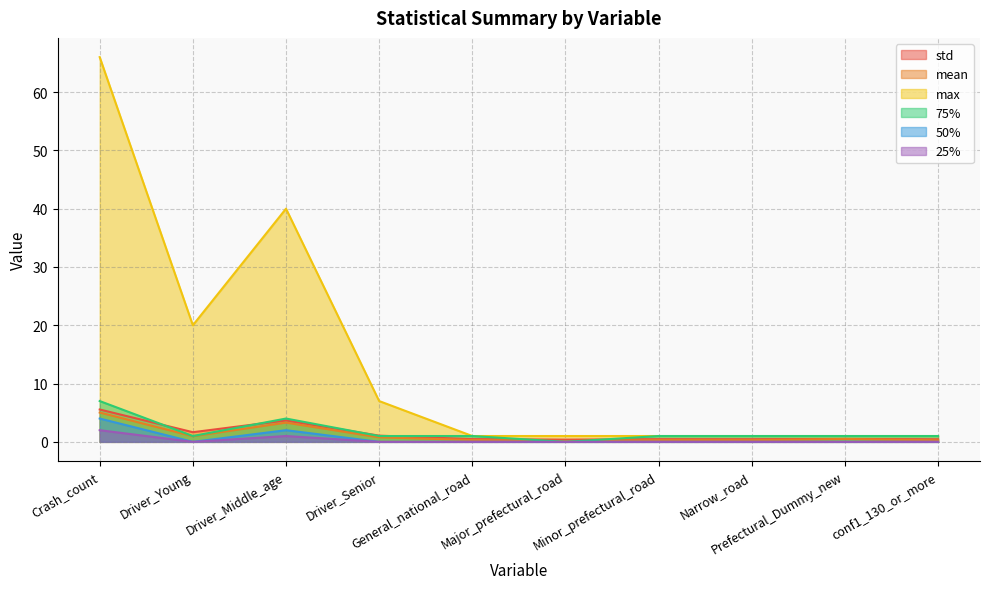

Reading left to right, what are all the values shown in this chart?

std: 5.6	1.7	3.7	1.1	0.5	0.4	0.5	0.5	0.5	0.4
mean: 5.0	1.0	3.3	0.8	0.3	0.2	0.3	0.3	0.5	0.3
max: 66.0	20.0	40.0	7.0	1.0	1.0	1.0	1.0	1.0	1.0
75%: 7.0	1.0	4.0	1.0	1.0	0.0	1.0	1.0	1.0	1.0
50%: 4.0	0.0	2.0	0.0	0.0	0.0	0.0	0.0	0.0	0.0
25%: 2.0	0.0	1.0	0.0	0.0	0.0	0.0	0.0	0.0	0.0